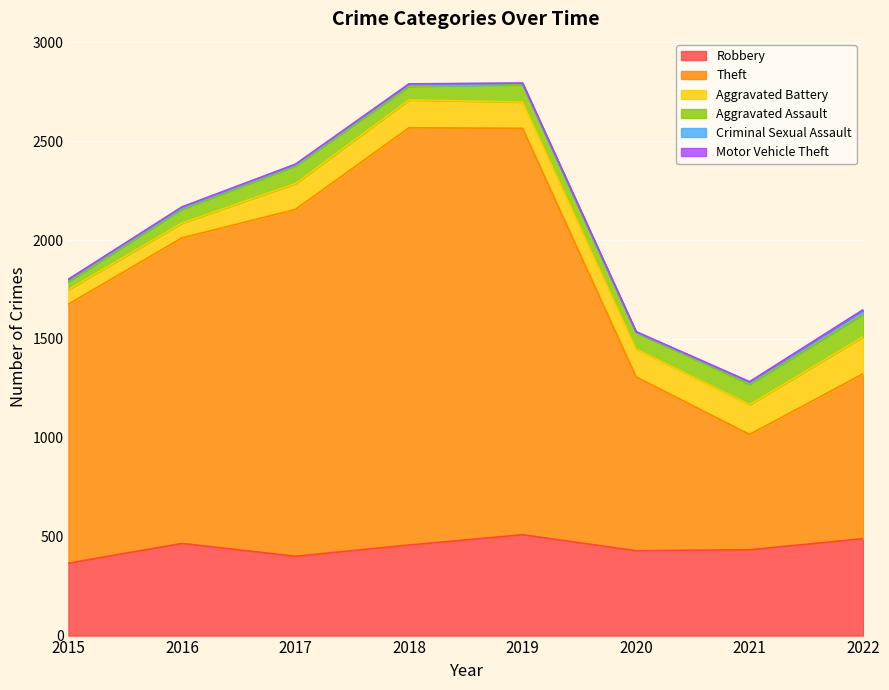

How many lines are shown in the chart?

6